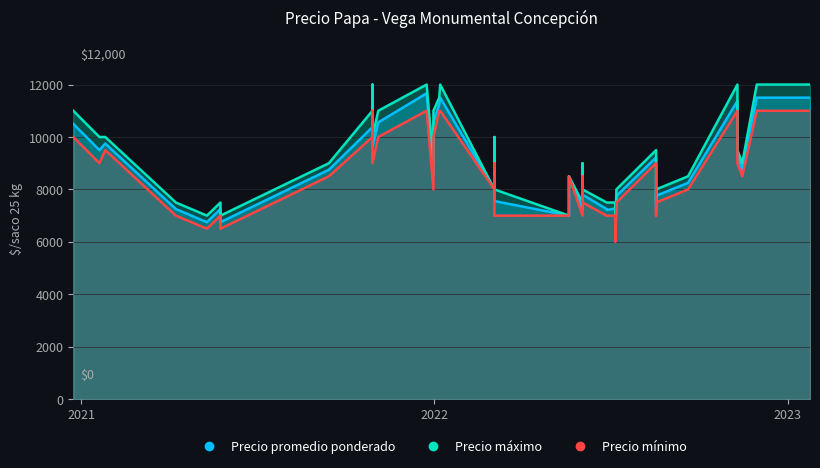

What is the smallest value displayed?

6000